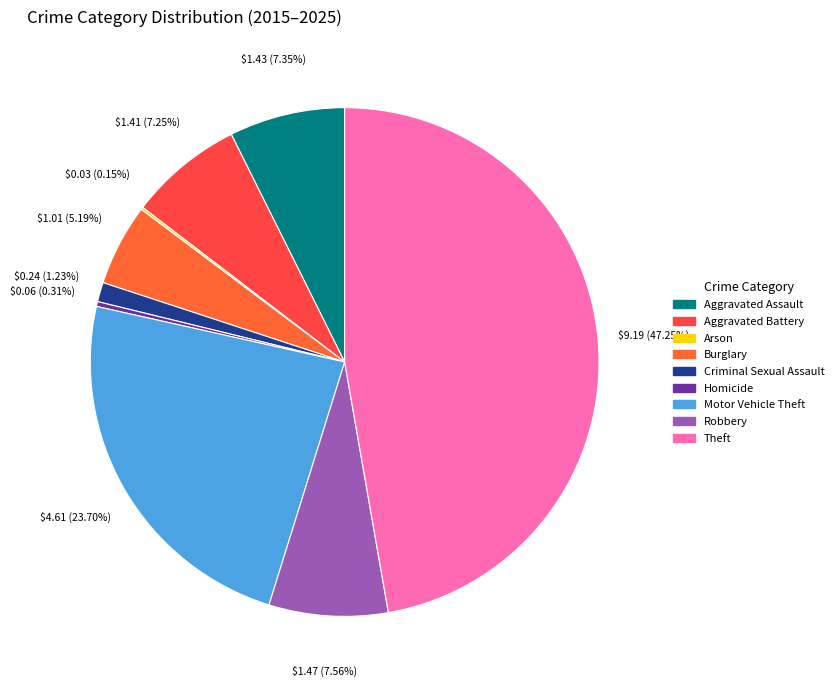

Is there any slice that represents more than half of the pie?

No